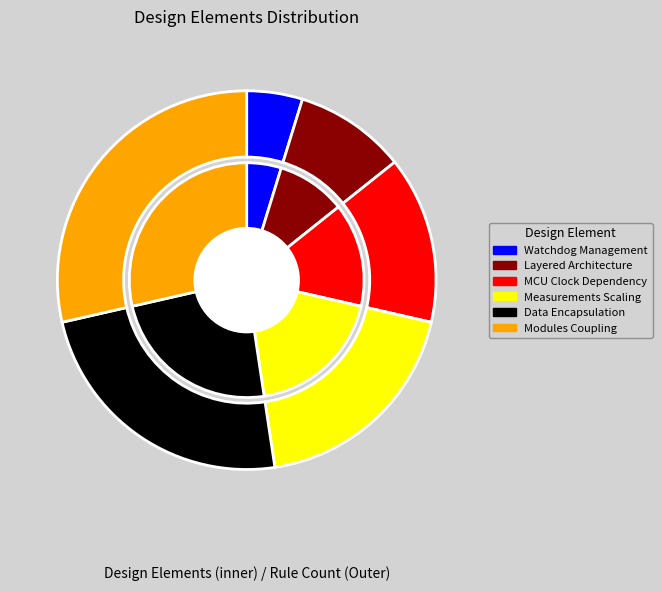

Is it true that Watchdog Management is 1% of the pie?

False